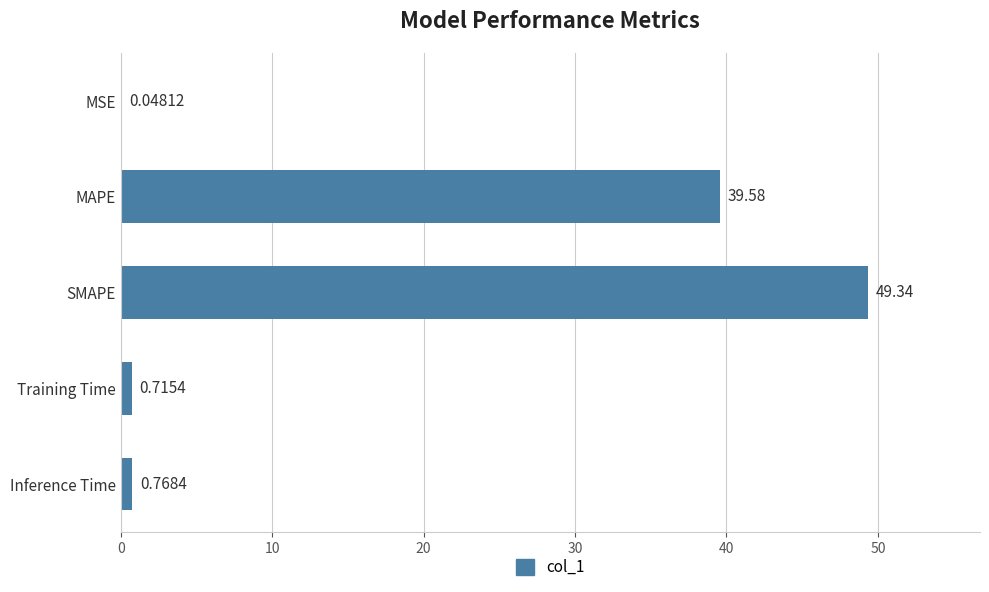

Are the bars horizontal?

Yes